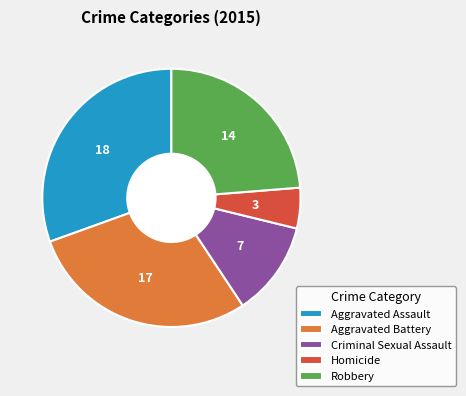

What is the largest slice in the pie chart?

Aggravated Assault